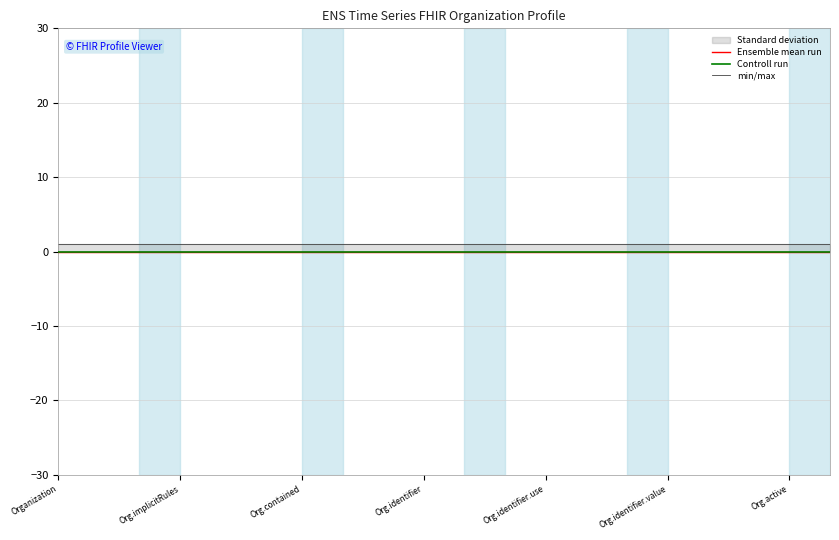

True or false: Base Min has more than 0 interior local peaks.

False